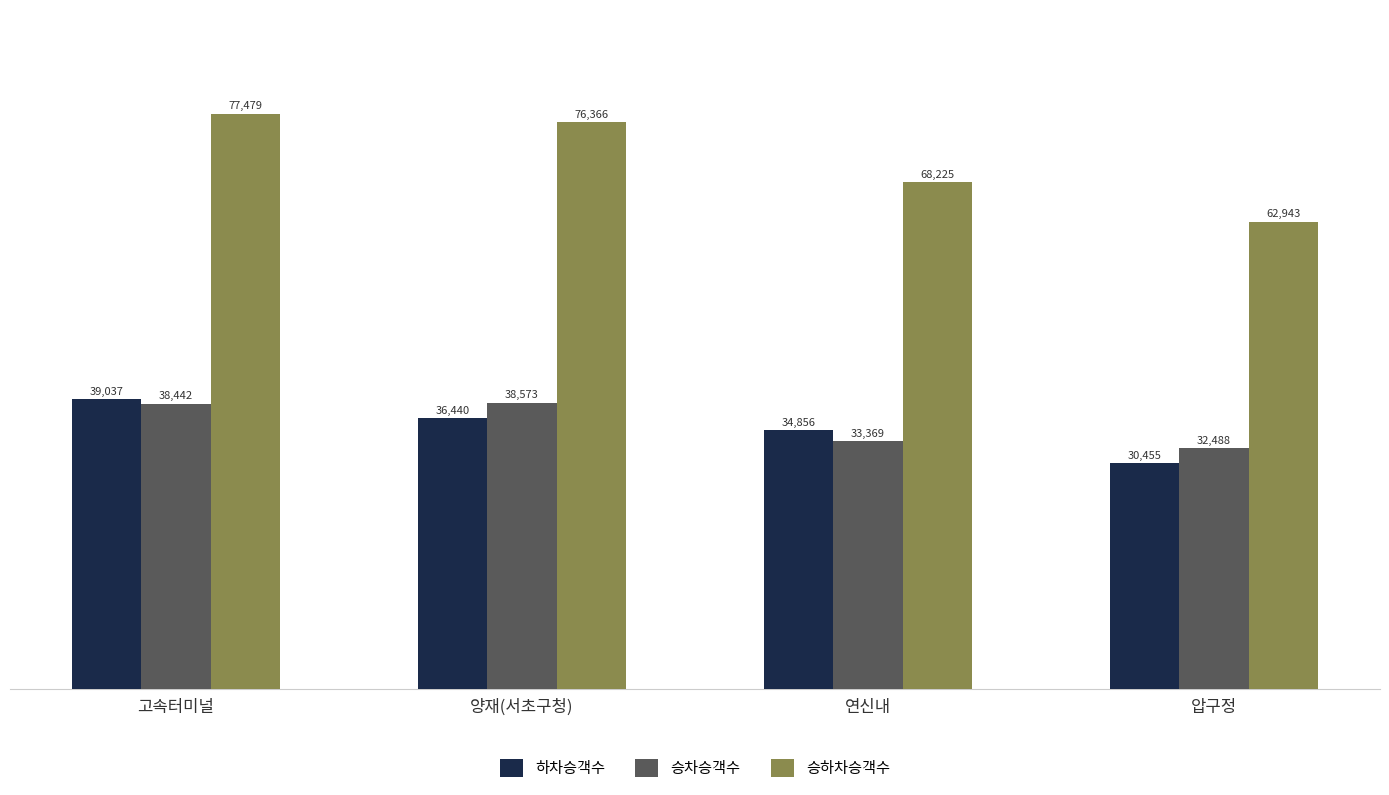

What is the label of the 3rd bar from the right?

양재(서초구청)